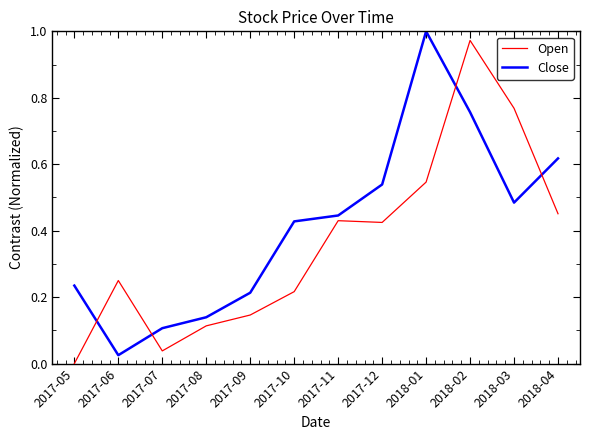

What position from the right is 2017-12?

5